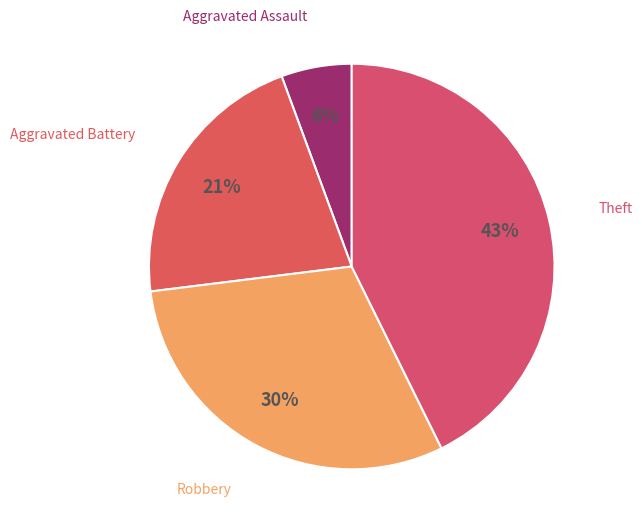

Which slice is the largest?

Theft